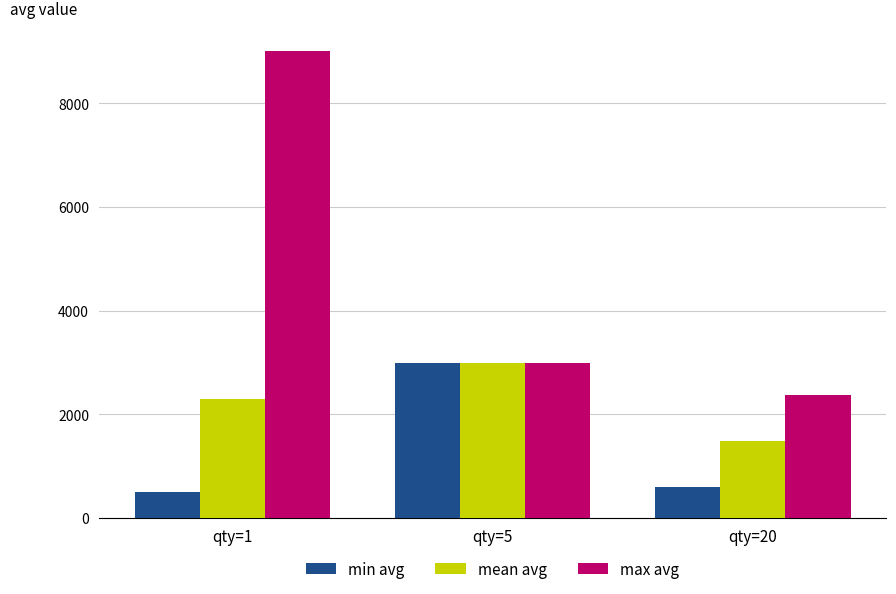

Is it true that mean avg equals 3000 at qty=5?

True